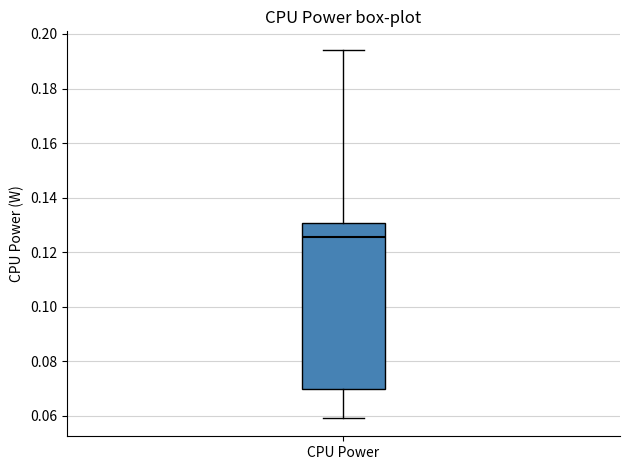

Read this box plot against the y-axis: the position of the median line, the range covered by the box, and the ends of both whiskers. The values are not printed on the chart, so give them approximately, as read against the axis.

median 0.126, box 0.070 to 0.130, whiskers 0.060 to 0.194